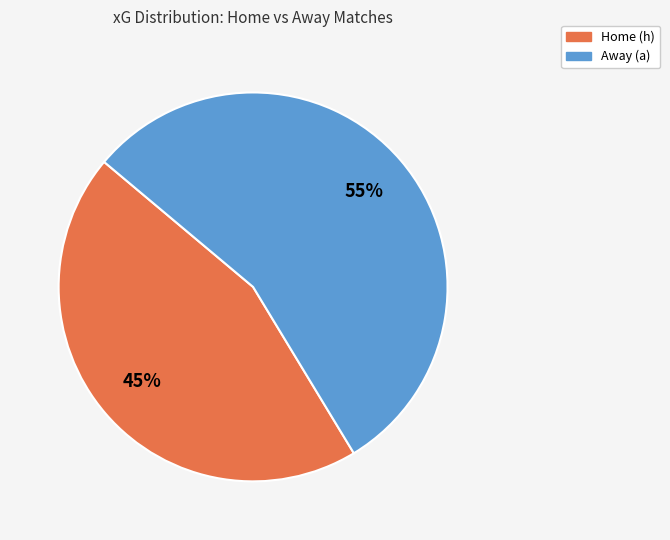

To the nearest percent, what is the difference between the largest and smallest slice percentages?

10%